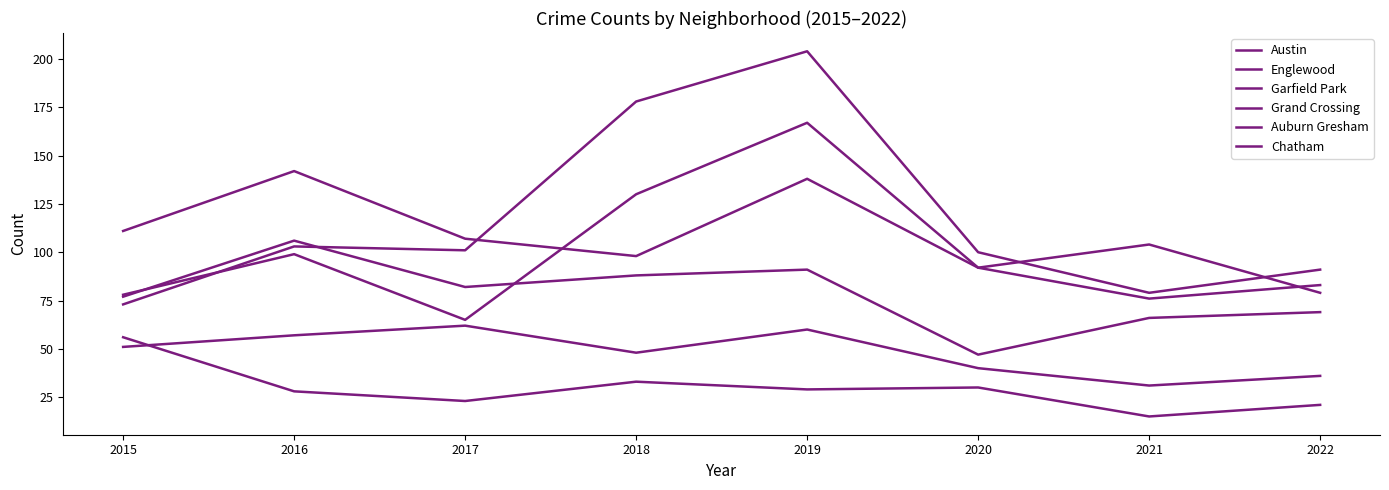

What is the minimum value shown in the chart?

15